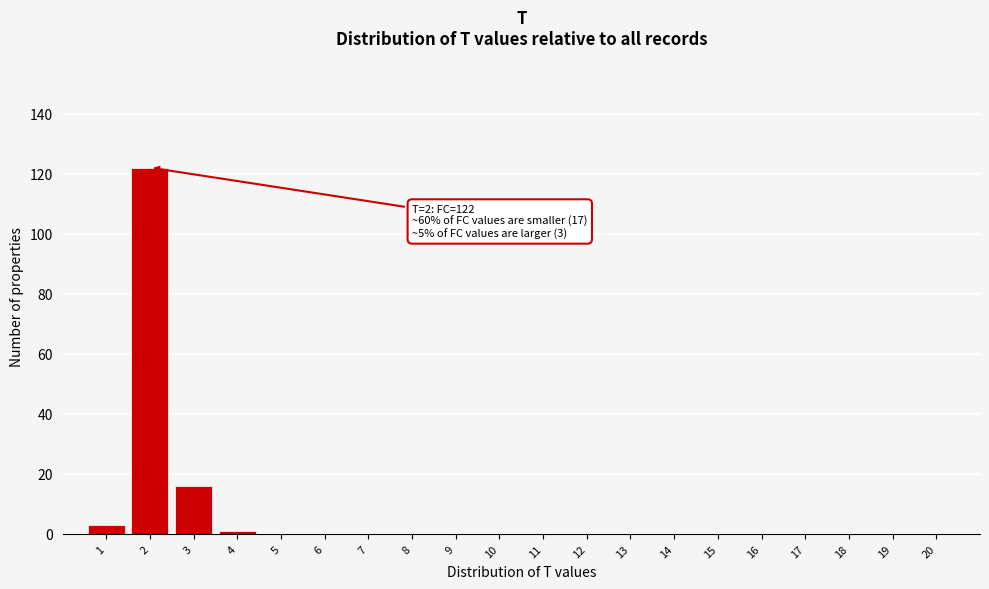

Reading left to right, list all the values displayed in this chart.

1=3	2=122	3=16	4=1	5=0	6=0	7=0	8=0	9=0	10=0	11=0	12=0	13=0	14=0	15=0	16=0	17=0	18=0	19=0	20=0